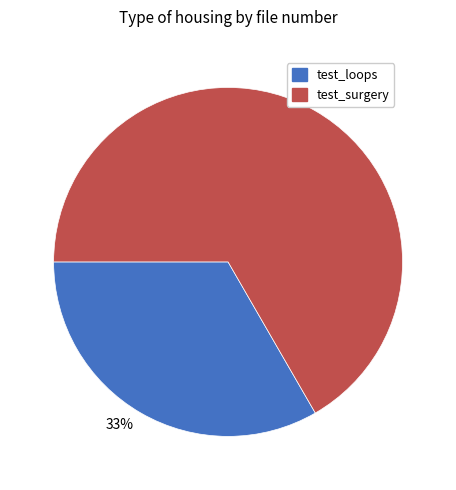

How many slices are in this pie chart?

2